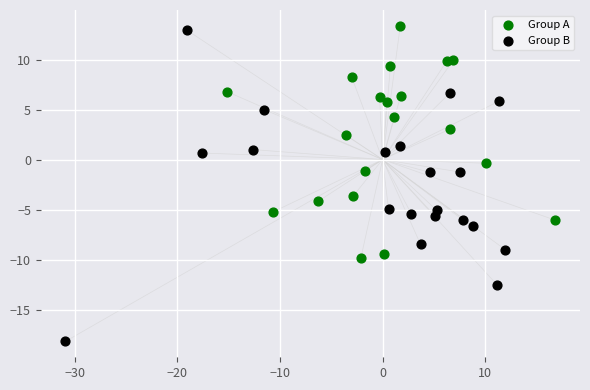

What are all the series names shown in the legend?

Group A, Group B